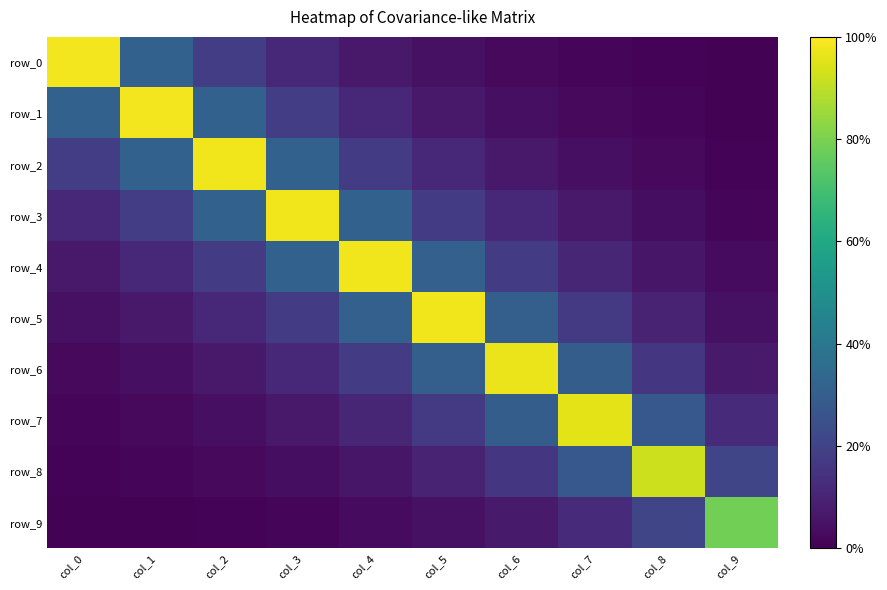

Where is row_9 nearest to the value 0?

col_0